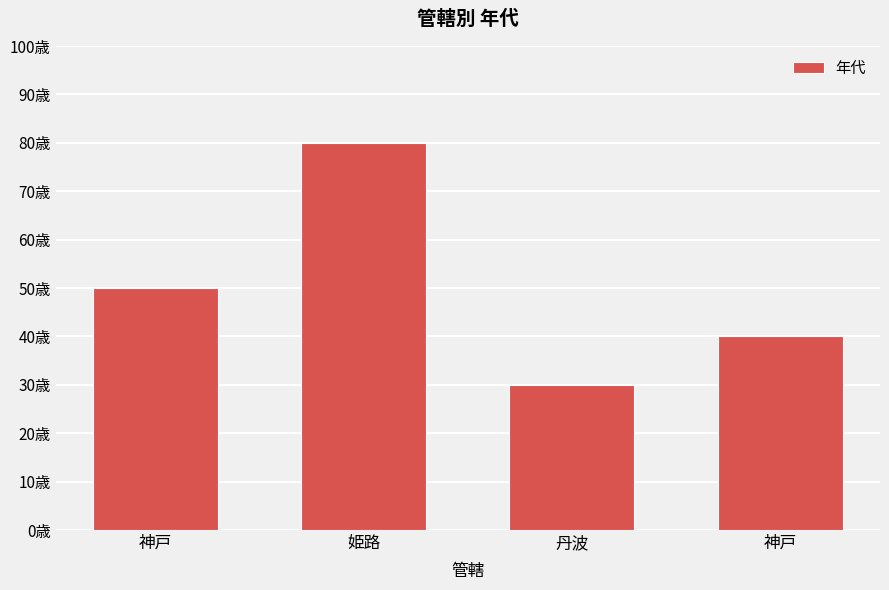

What is the sum of the values at 姫路 and 丹波?

110